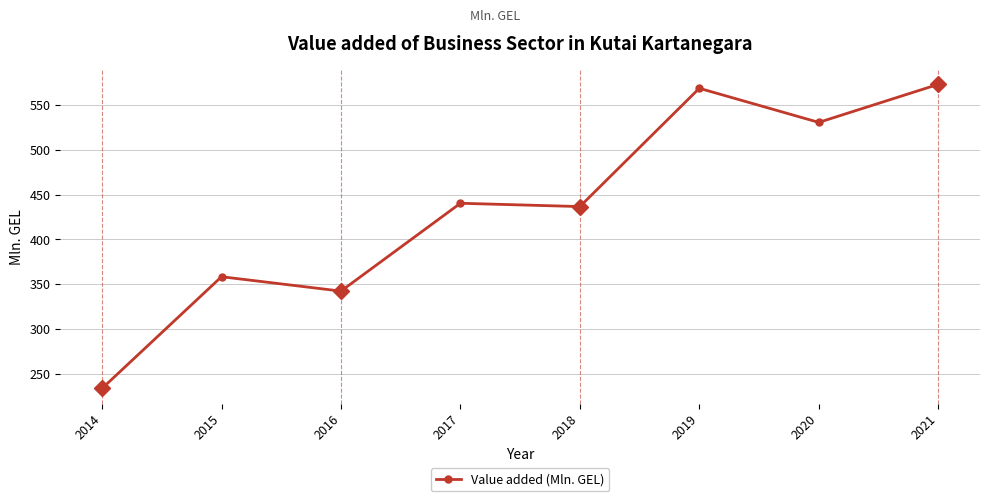

Reading left to right, transcribe all the data shown in this chart.

233.5	358.3	342.2	440.4	436.7	568.9	530.8	573.3